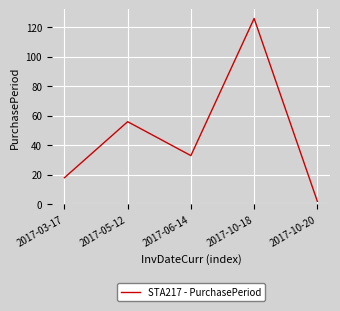

Rank the categories by value from highest to lowest.

2017-10-18, 2017-05-12, 2017-06-14, 2017-03-17, 2017-10-20